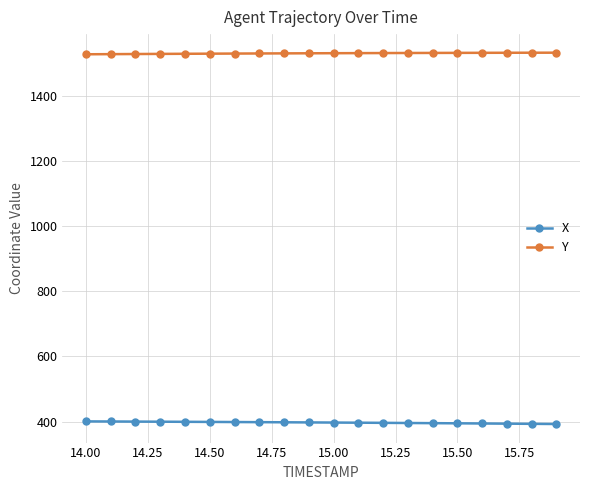

What is the lowest value of the X series?

392.8